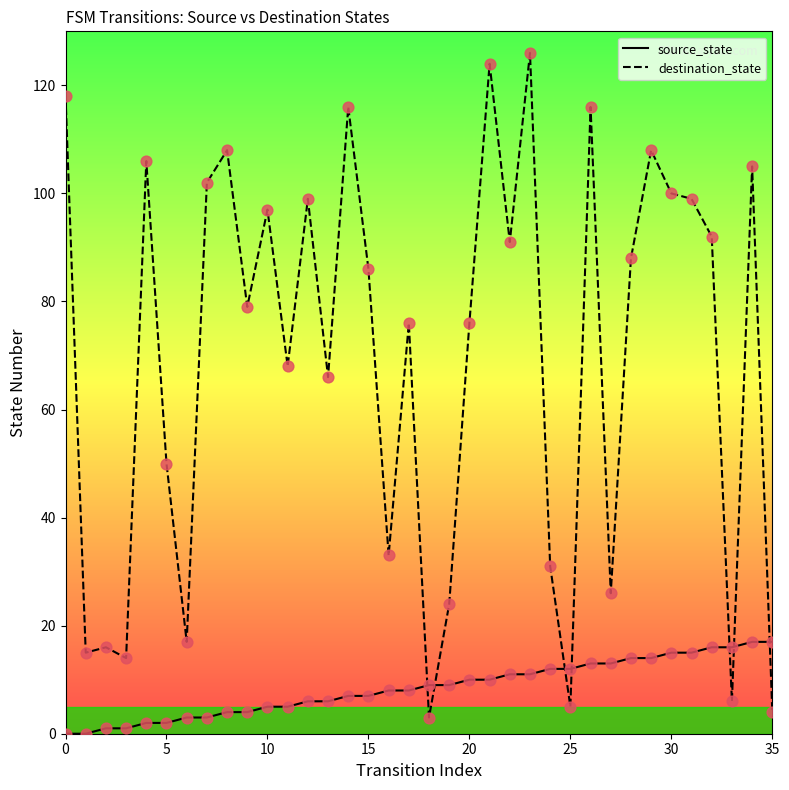

Which series reaches the minimum Y coordinate?

source_state